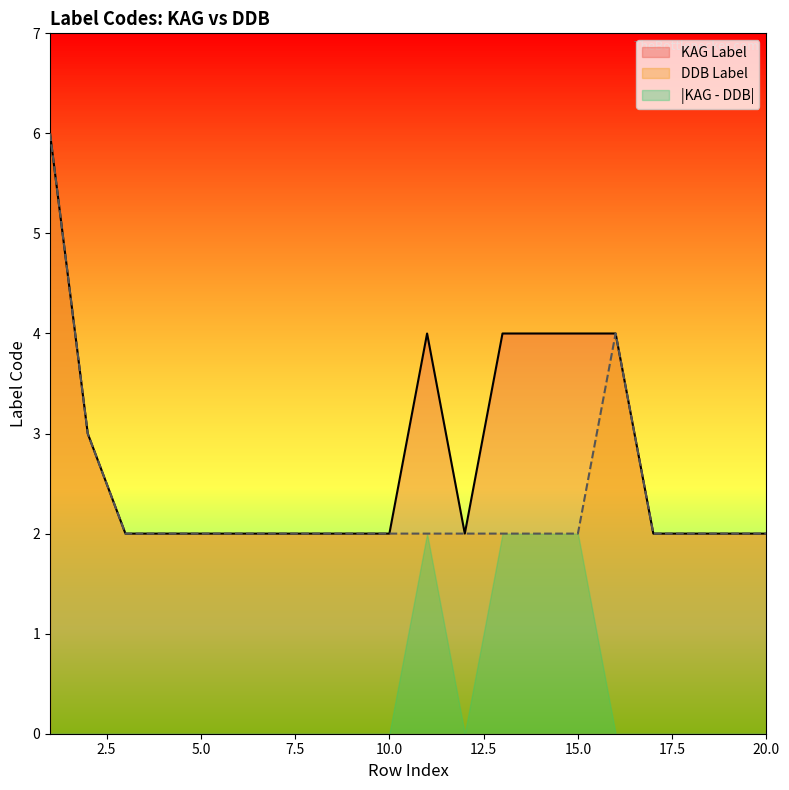

True or false: Ken Label and DDB Label cross at least once.

False